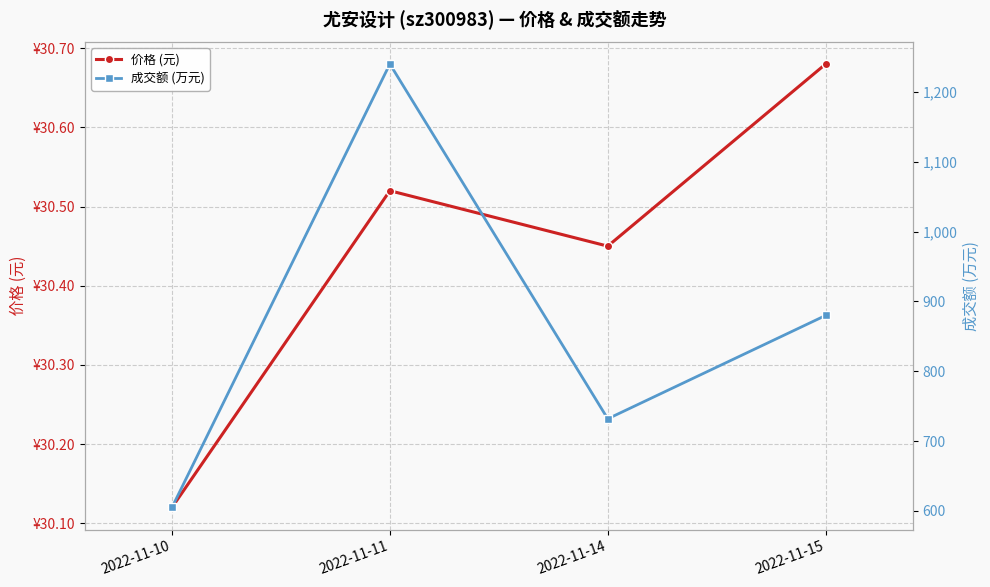

What is the greatest value displayed?

1240.0